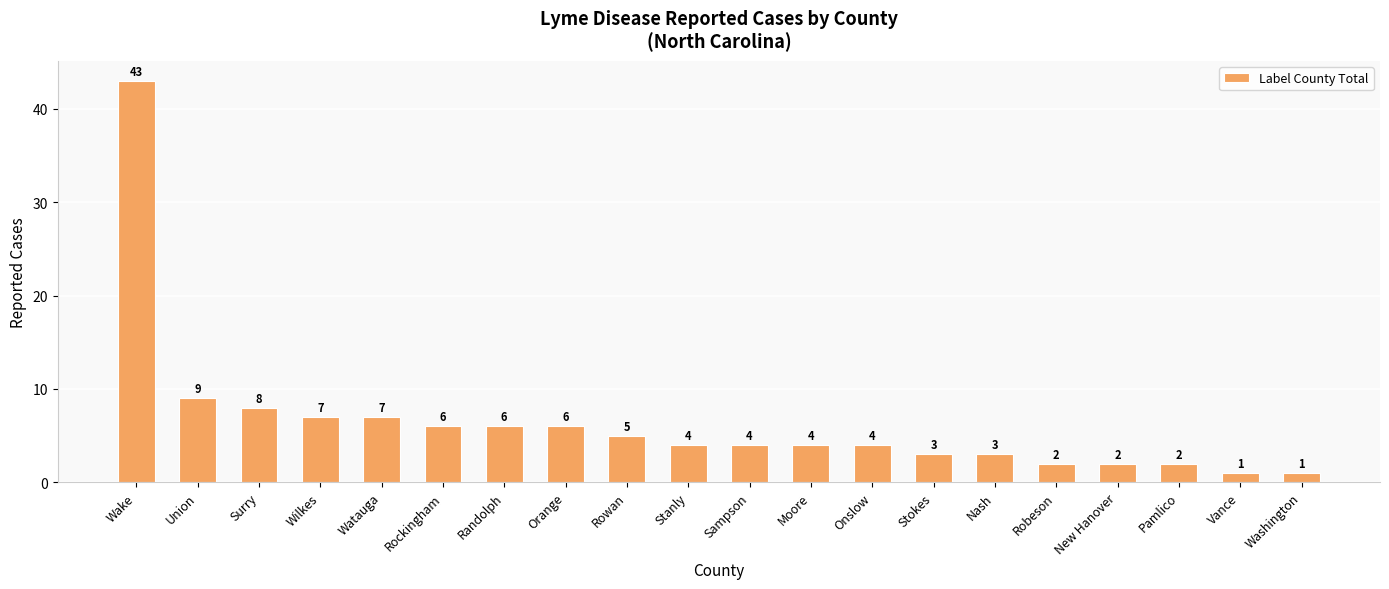

Is it true that the value at Onslow is 4?

True